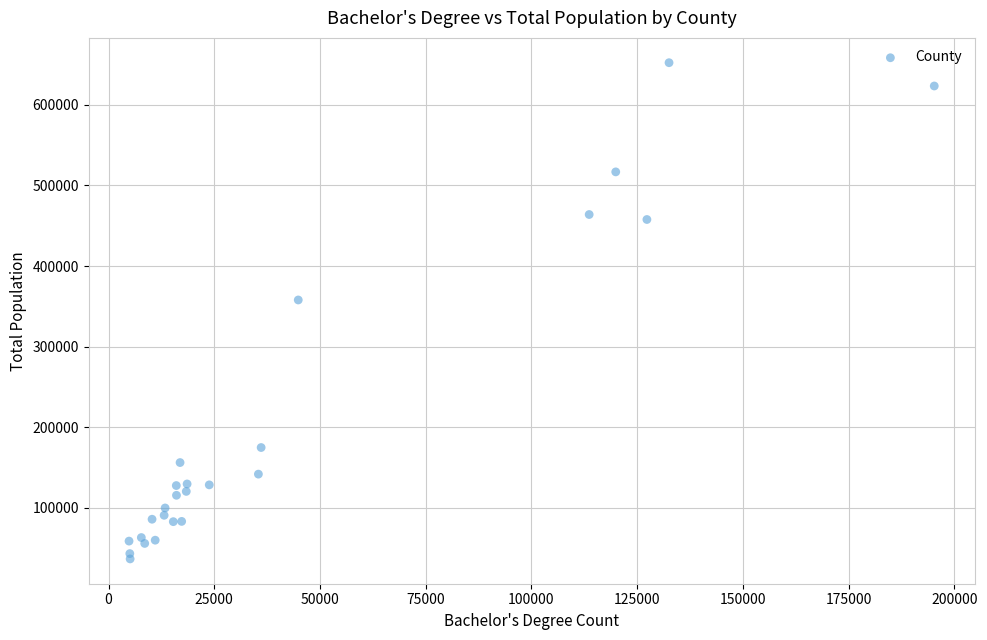

What Y value in the scatter plot is closest to 344477?

357918